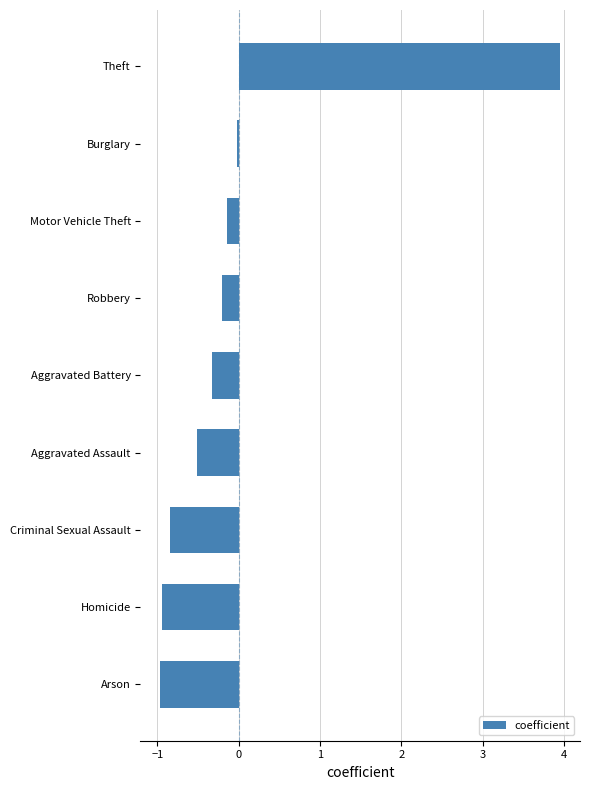

The chart shows a value of -0.2 at Robbery. True or false?

True